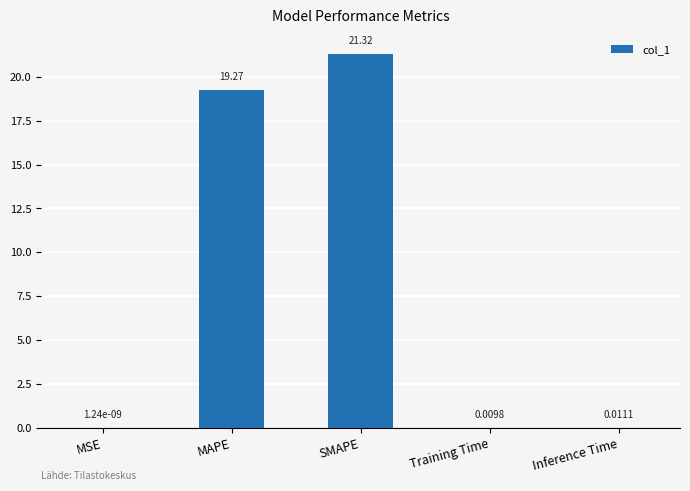

What is the change in value from MAPE to SMAPE?

+2.1